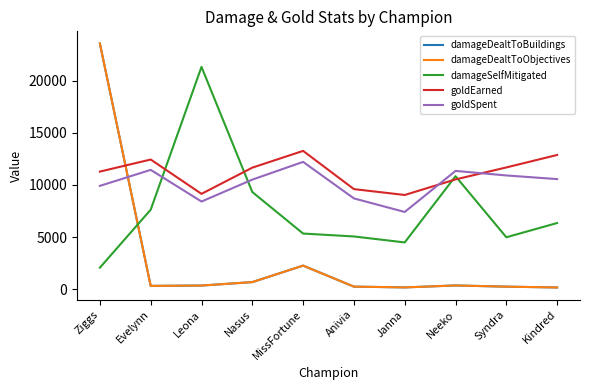

Is this an area chart (filled region under the line)?

No